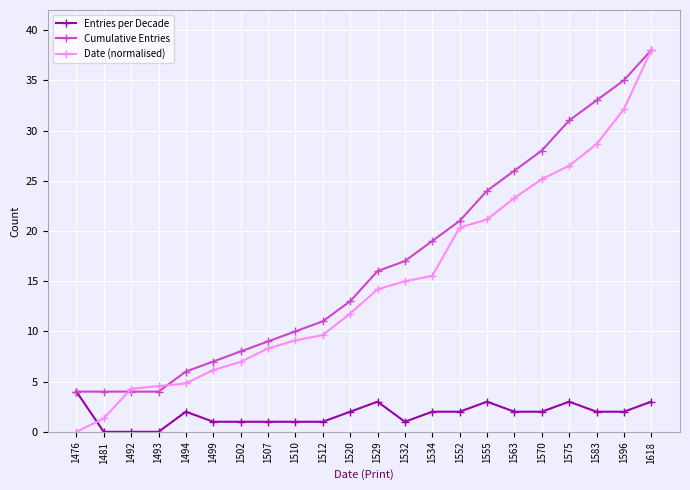

At which label does Cumulative Entries reach its peak?

1618